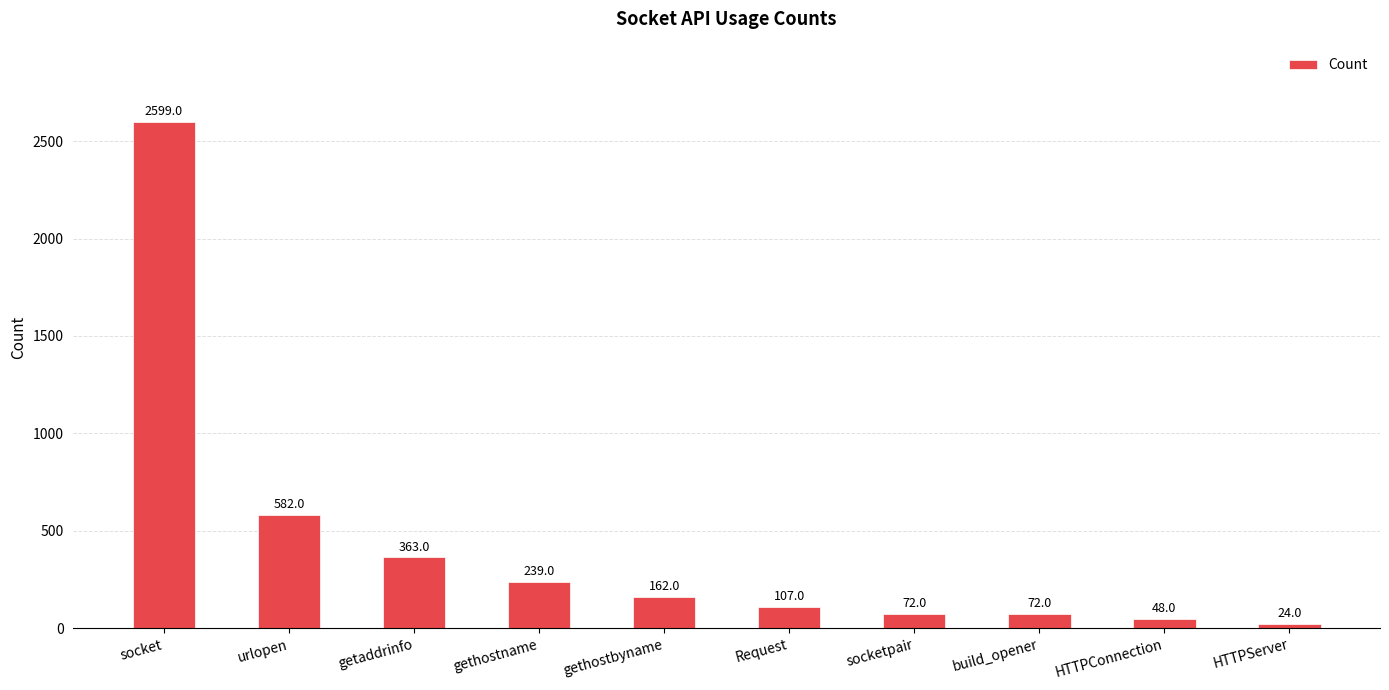

What is the minimum value shown in the chart?

24